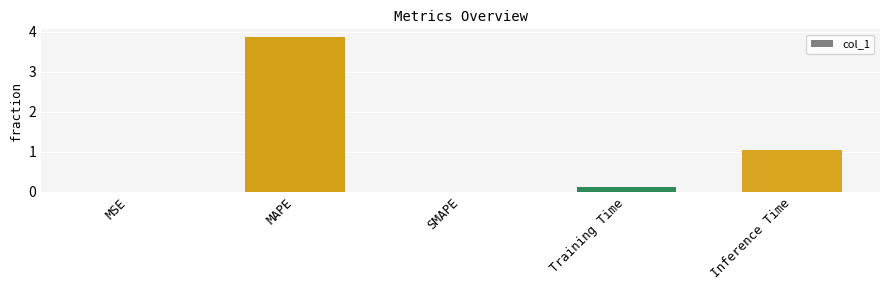

Which has a higher value, MAPE or SMAPE?

MAPE